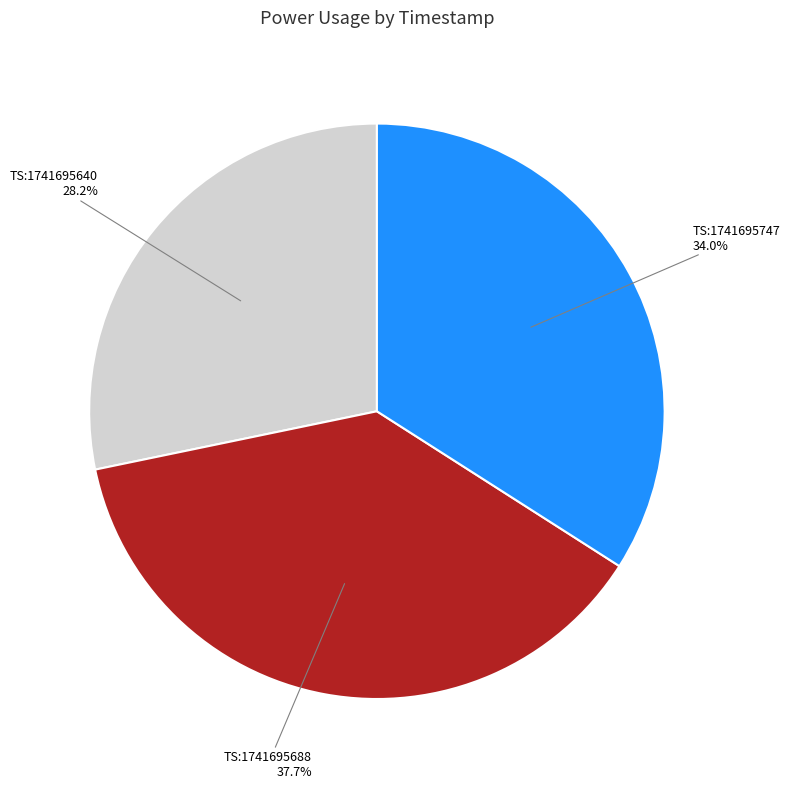

Is there any slice that represents more than half of the pie?

No